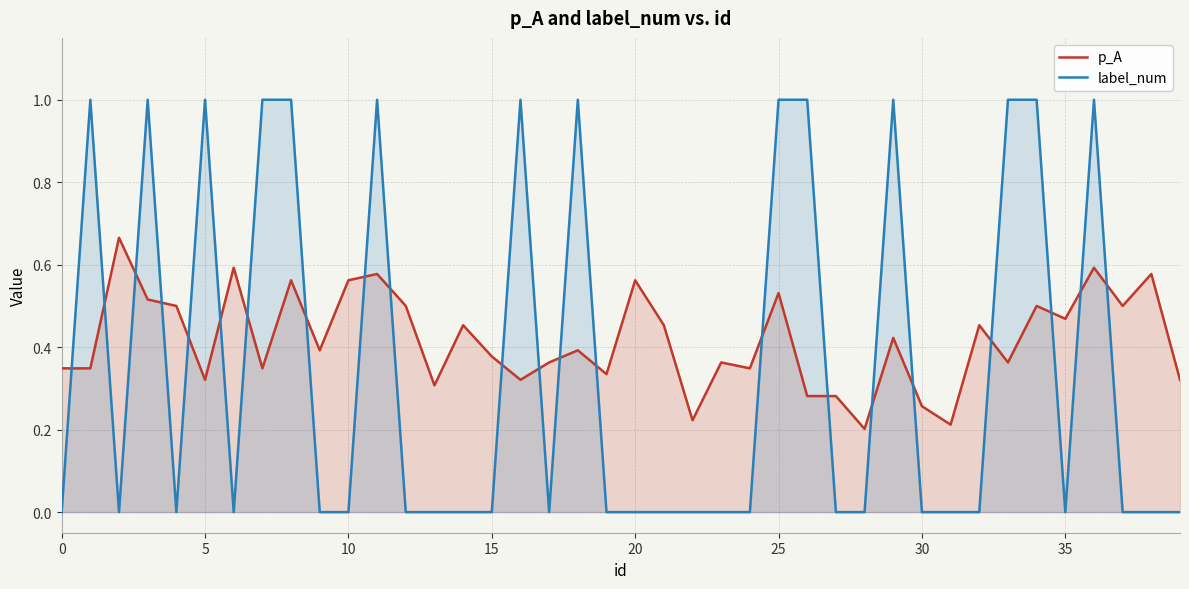

What are all the series names shown in the legend?

p_A, label_num